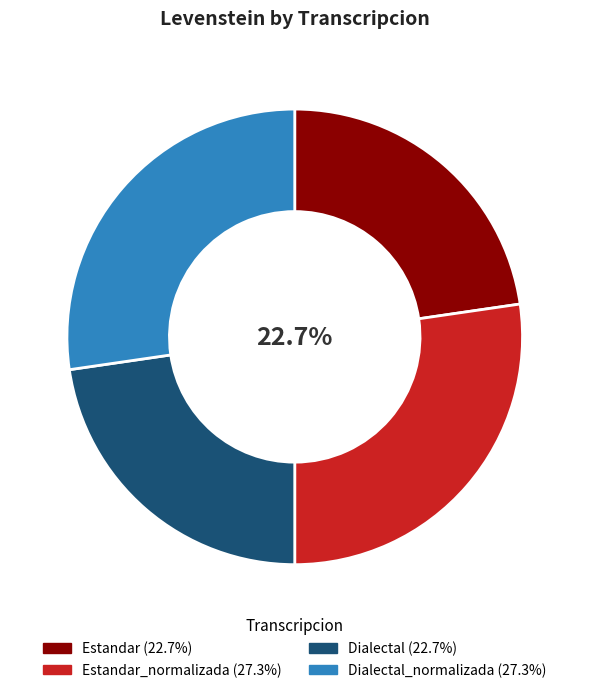

Which slice is the smallest?

Estandar